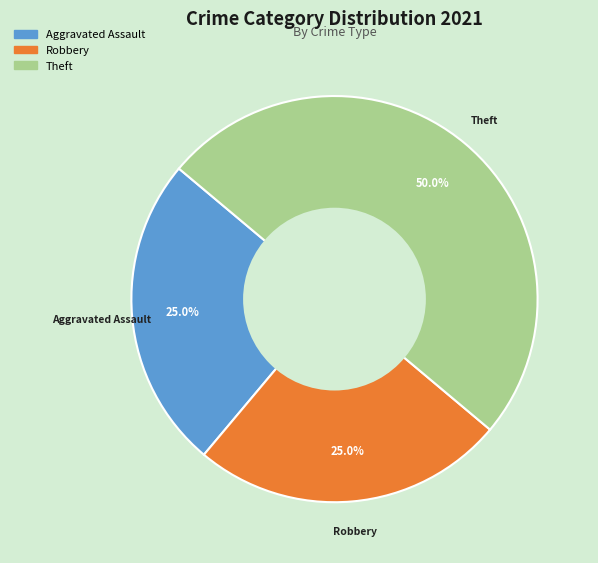

To the nearest percent, what is the difference between the largest and smallest slice percentages?

25%